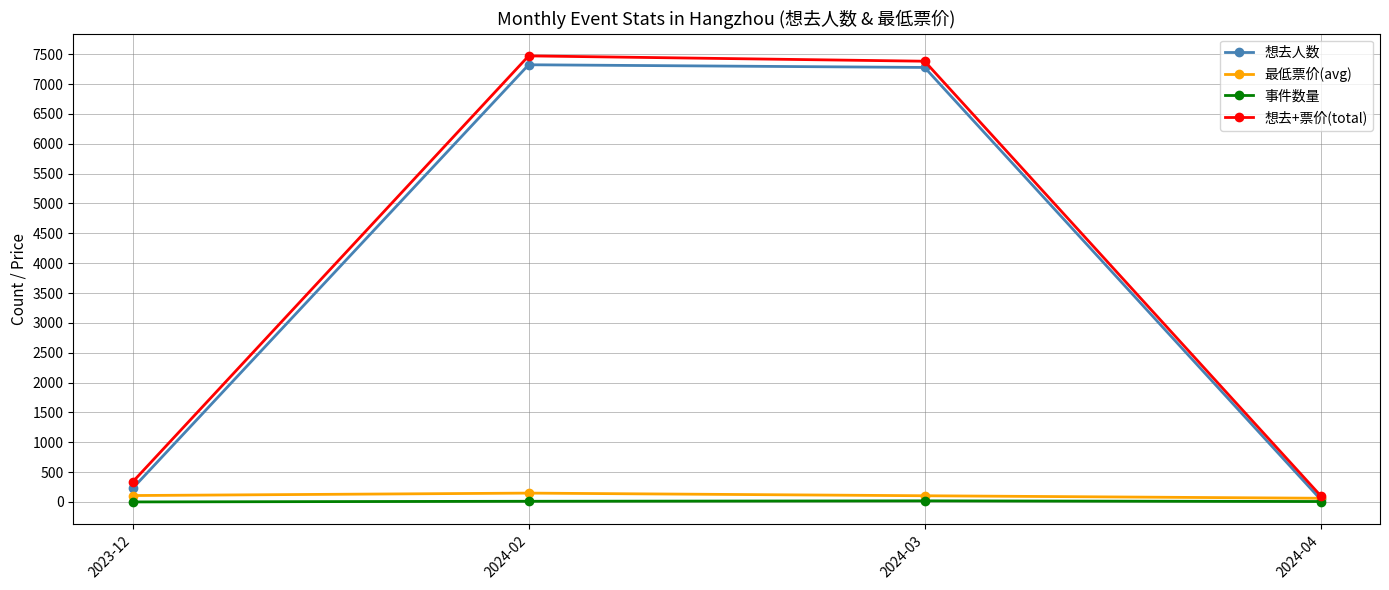

What is the difference between the second highest and minimum values in the 想去人数 series?

7235.0